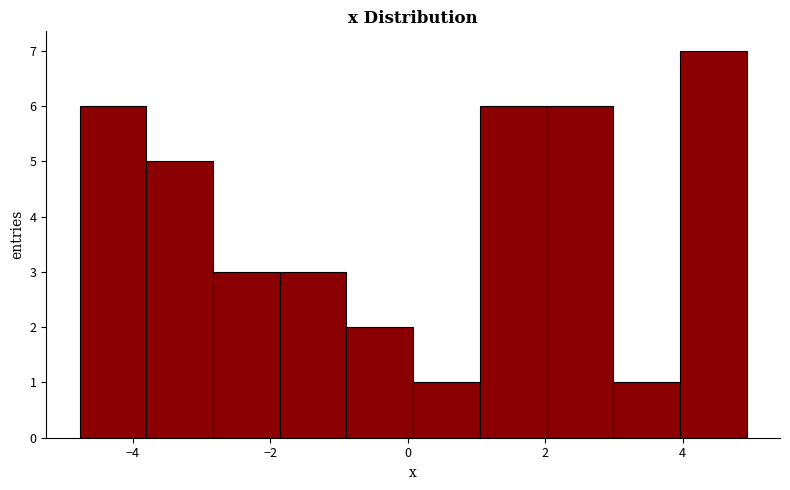

Reading left to right, transcribe this chart: for each bar, give the range it covers on the x-axis and its height. Neither the bar edges nor the heights are printed on the chart, so give them approximately, as read against the axes.

-4.8 to -3.8: 6
-3.8 to -2.8: 5
-2.8 to -1.8: 3
-1.8 to -0.8: 3
-0.8 to 0.0: 2
0.0 to 1.0: 1
1.0 to 2.0: 6
2.0 to 3.0: 6
3.0 to 4.0: 1
4.0 to 5.0: 7